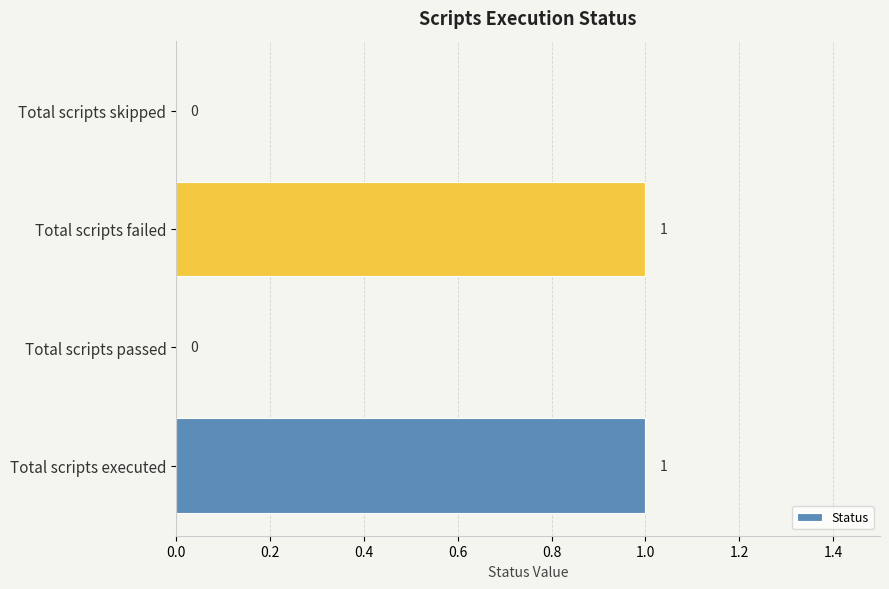

Are the bars horizontal?

Yes